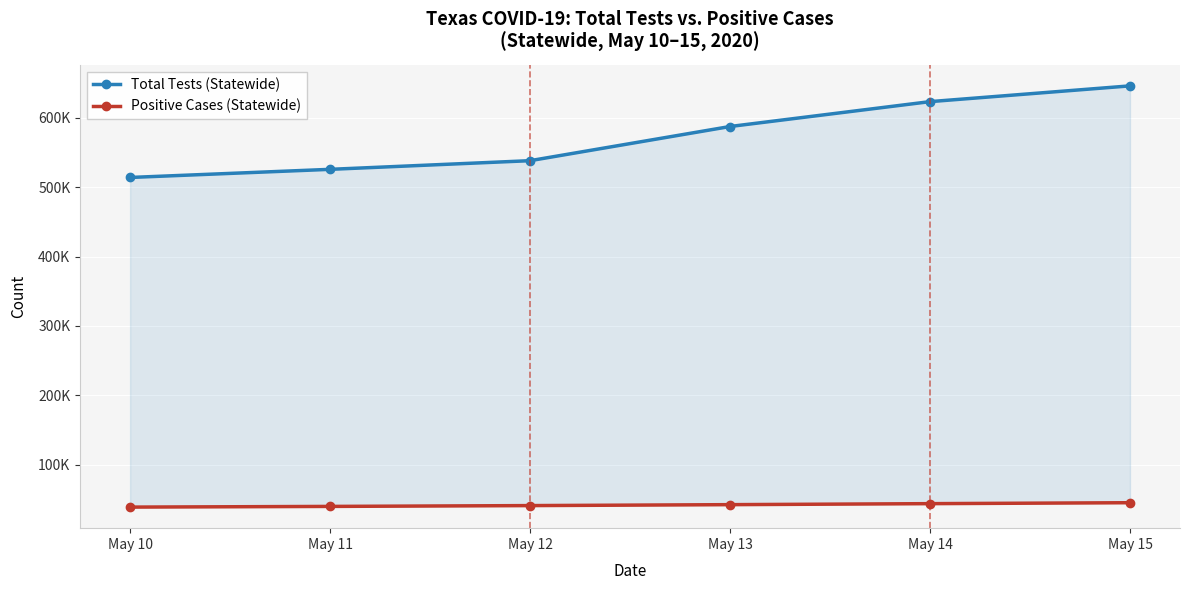

What is the minimum value shown in the chart?

38869